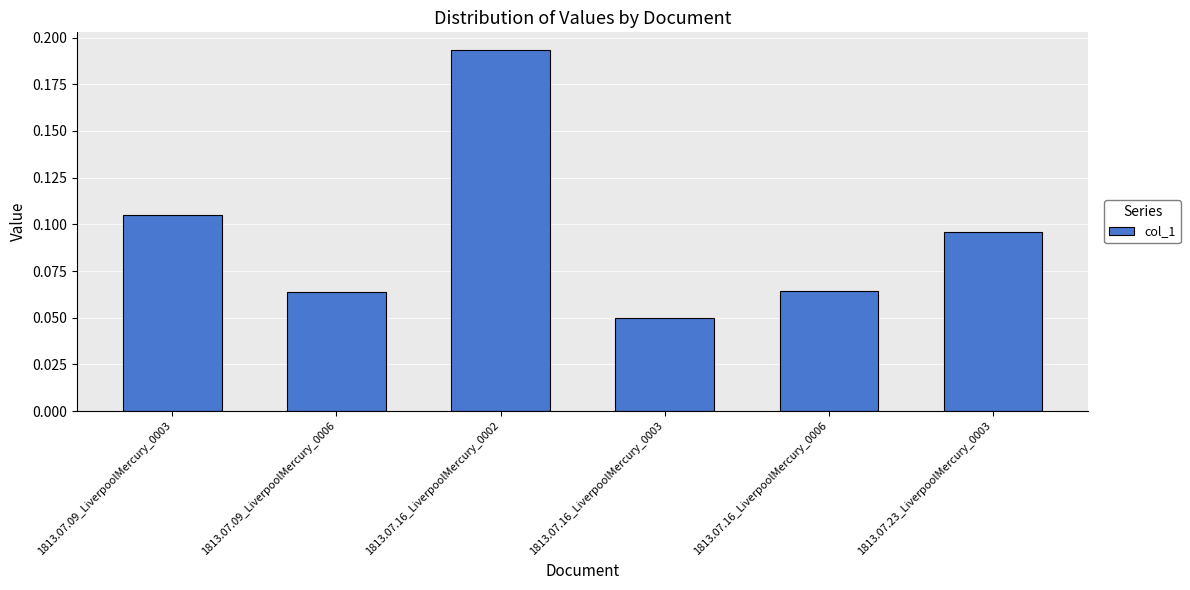

Count the number of categories in the chart.

6